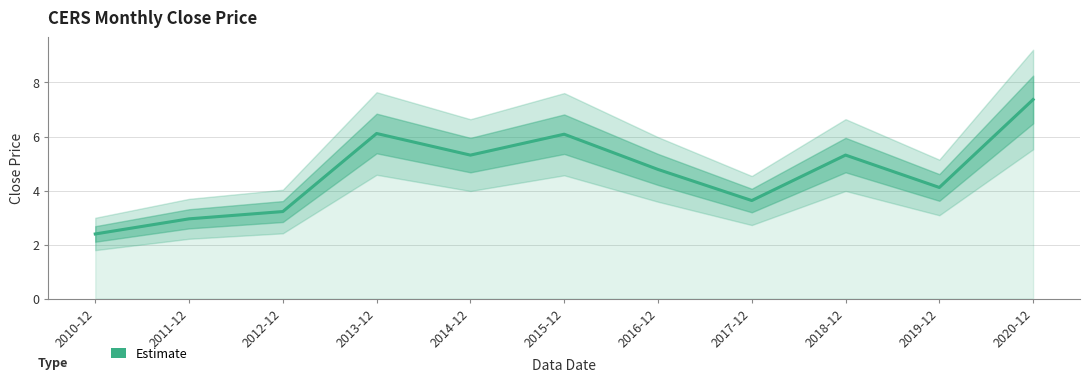

Rank the categories by value from highest to lowest.

2020-12, 2013-12, 2015-12, 2018-12, 2014-12, 2016-12, 2019-12, 2017-12, 2012-12, 2011-12, 2010-12